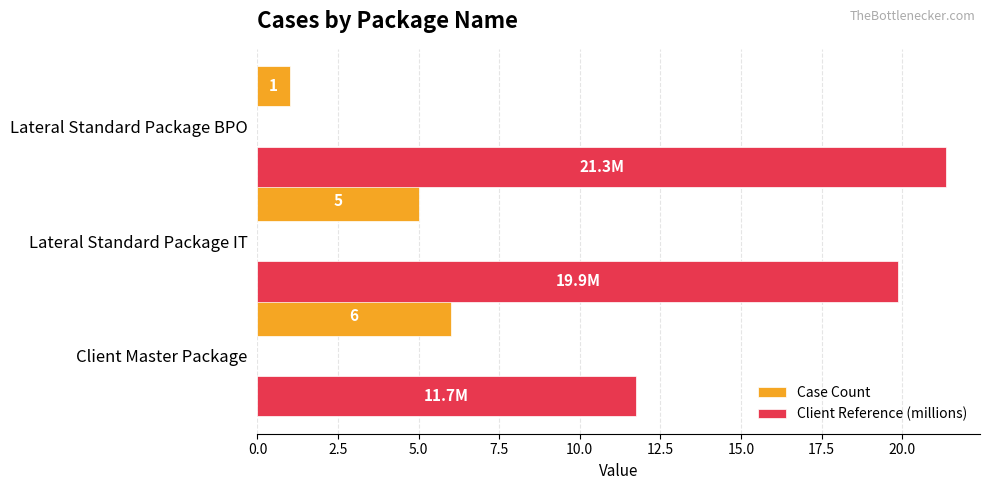

Rank the series by their average value, from lowest to highest.

Case Count, Client Reference (millions)